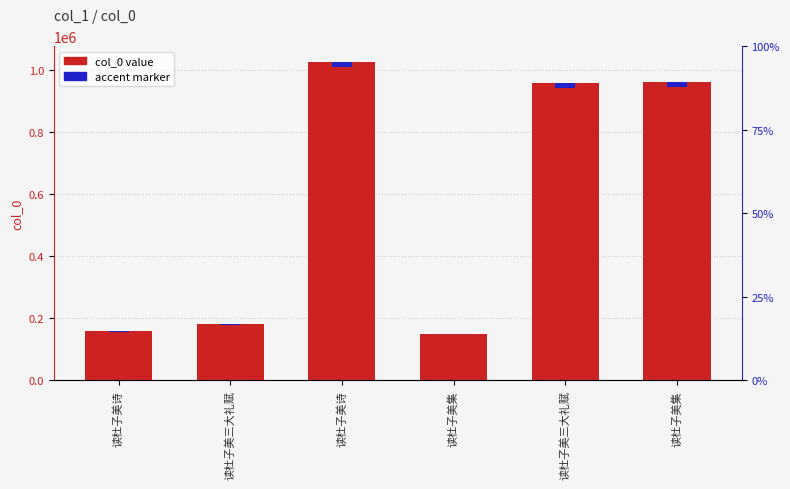

Rank the categories by accent marker value from highest to lowest.

读杜子美诗, 读杜子美集, 读杜子美三大礼赋, 读杜子美三大礼赋, 读杜子美诗, 读杜子美集